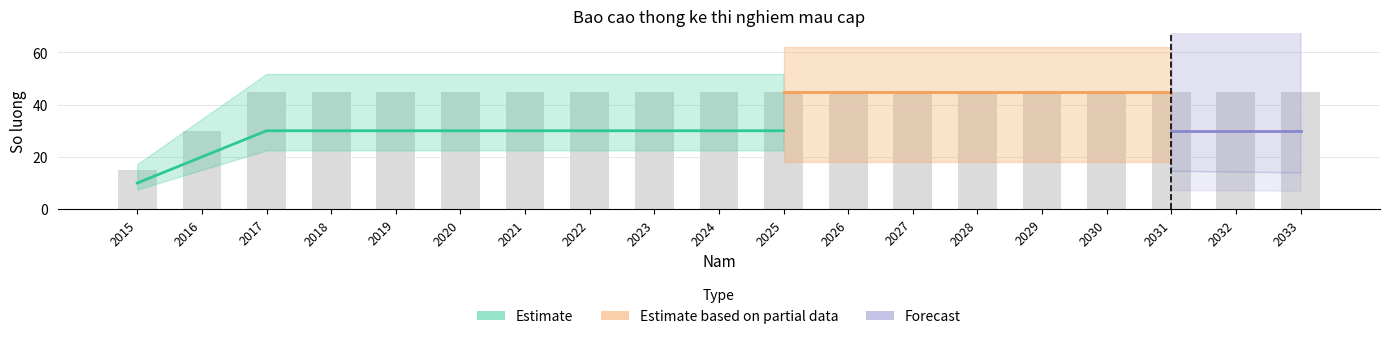

How many data points does each series have?

19